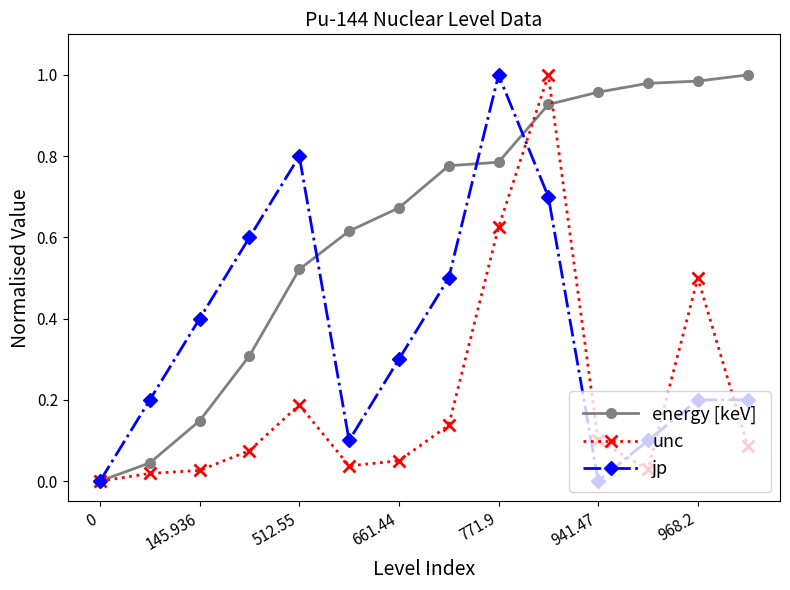

True or false: energy [keV] has more than 2 interior local peaks.

False